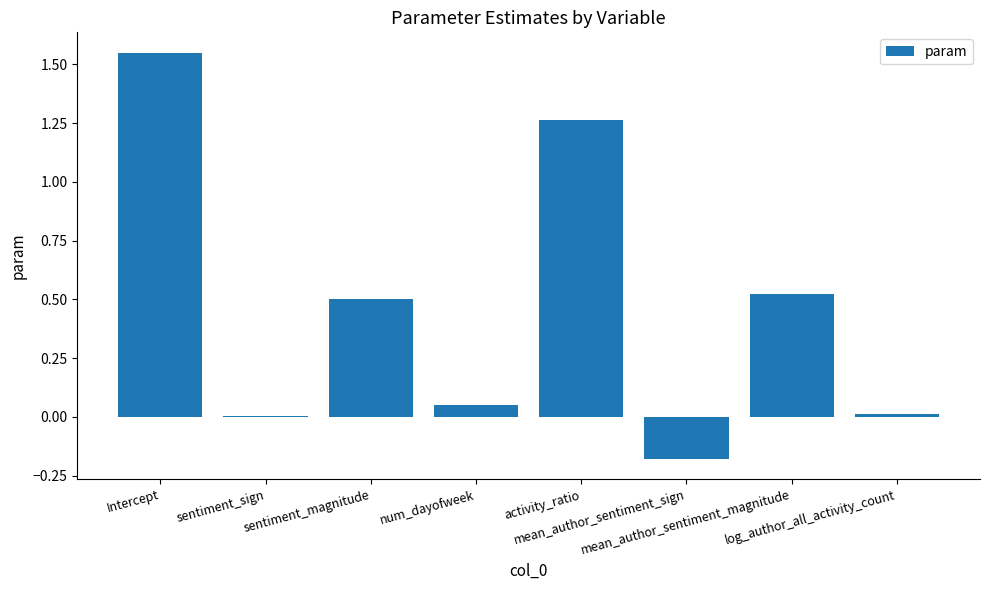

What is the difference between the values at sentiment_magnitude and log_author_all_activity_count?

0.5